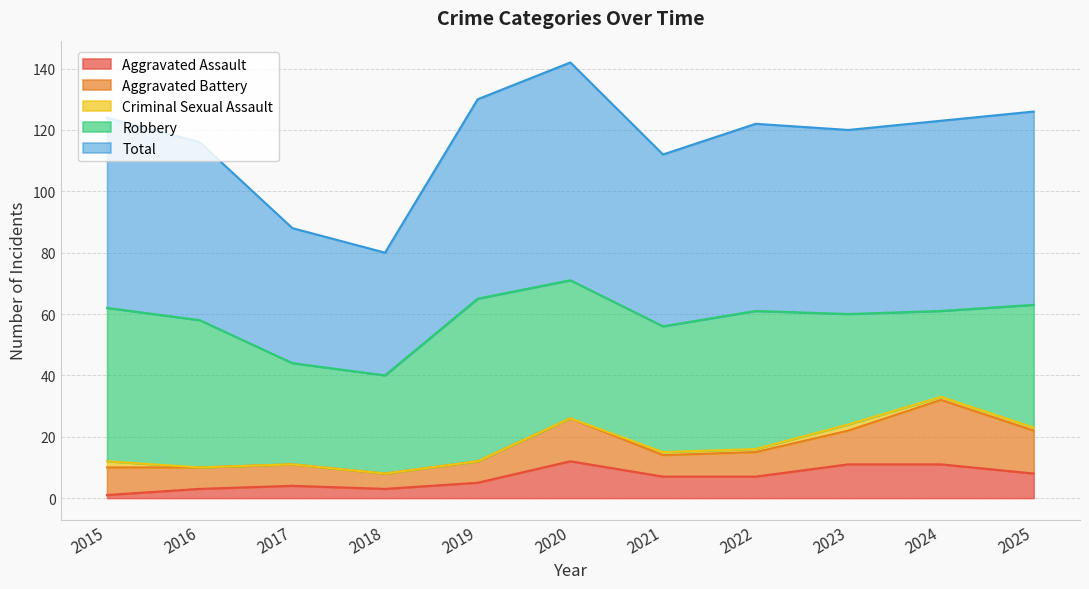

Which series has the largest range (max minus min)?

Total